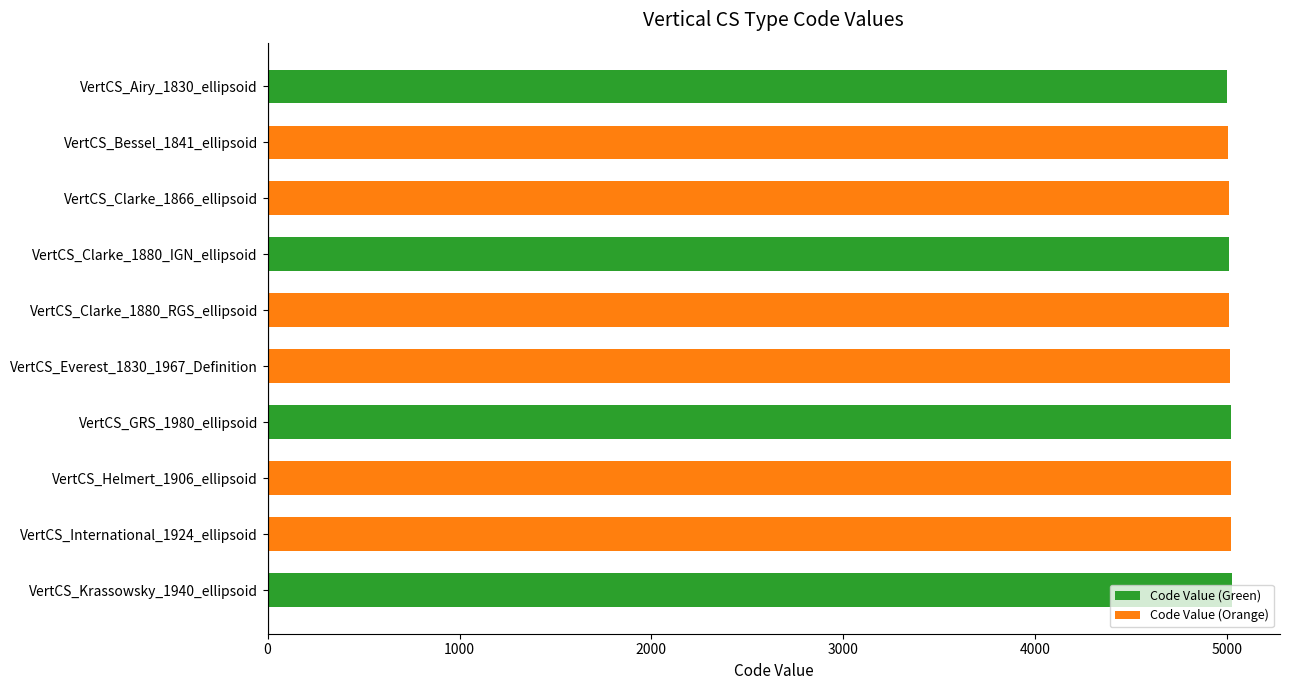

What is the ratio of the value at VertCS_Everest_1830_1967_Definition to the value at VertCS_Clarke_1880_RGS_ellipsoid?

1.0